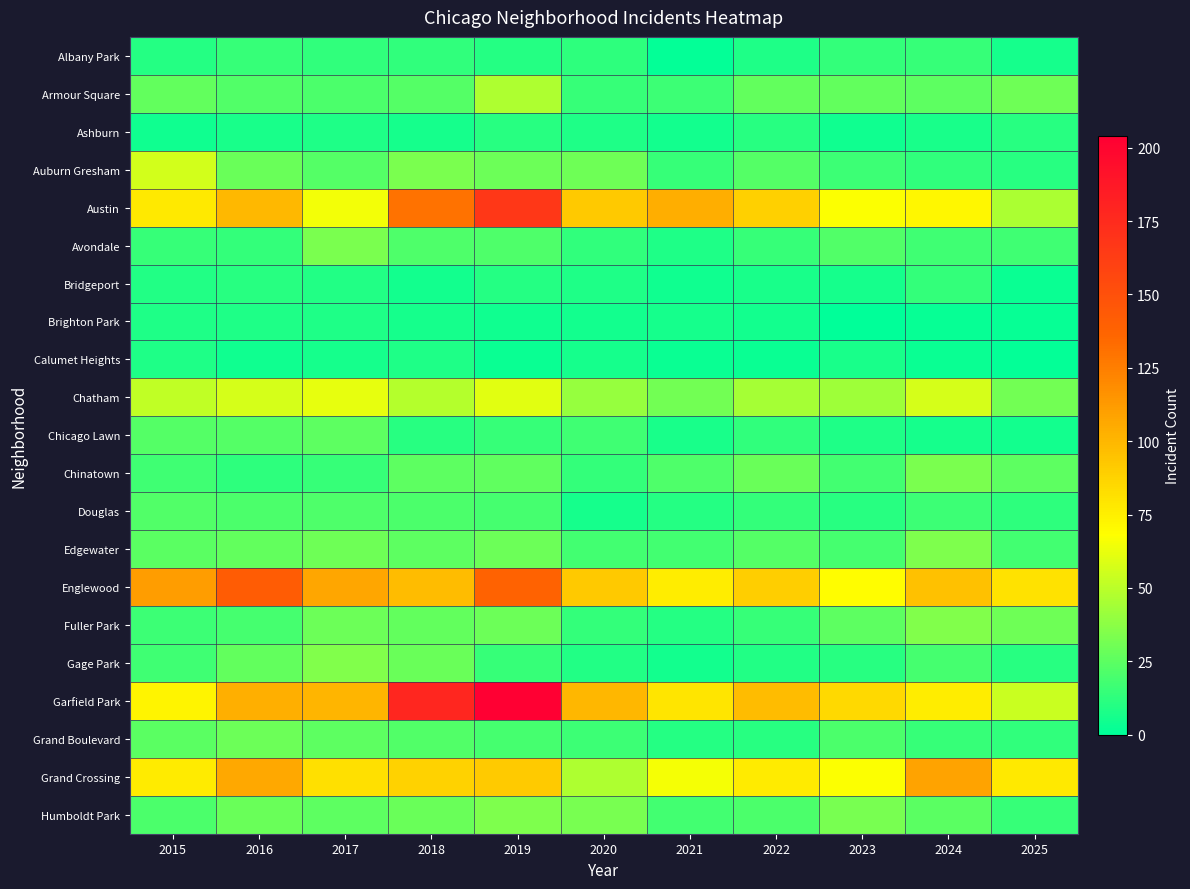

Reading left to right, extract all data points from this chart.

Albany Park: 2015=10	2016=15	2017=13	2018=13	2019=10	2020=12	2021=1	2022=8	2023=14	2024=15	2025=6
Armour Square: 2015=27	2016=22	2017=20	2018=23	2019=47	2020=15	2021=16	2022=27	2023=27	2024=25	2025=30
Ashburn: 2015=4	2016=7	2017=8	2018=6	2019=11	2020=8	2021=5	2022=11	2023=4	2024=7	2025=11
Auburn Gresham: 2015=56	2016=28	2017=23	2018=33	2019=29	2020=30	2021=15	2022=23	2023=16	2024=13	2025=11
Austin: 2015=78	2016=99	2017=65	2018=130	2019=167	2020=92	2021=104	2022=89	2023=67	2024=71	2025=46
Avondale: 2015=15	2016=14	2017=33	2018=21	2019=21	2020=13	2021=8	2022=15	2023=22	2024=17	2025=17
Bridgeport: 2015=9	2016=11	2017=9	2018=5	2019=10	2020=8	2021=4	2022=7	2023=6	2024=14	2025=3
Brighton Park: 2015=8	2016=8	2017=8	2018=6	2019=4	2020=5	2021=6	2022=5	2023=0	2024=2	2025=2
Calumet Heights: 2015=8	2016=4	2017=6	2018=8	2019=3	2020=6	2021=3	2022=3	2023=7	2024=3	2025=1
Chatham: 2015=51	2016=57	2017=62	2018=48	2019=60	2020=40	2021=31	2022=44	2023=43	2024=57	2025=31
Chicago Lawn: 2015=23	2016=23	2017=25	2018=11	2019=15	2020=17	2021=7	2022=13	2023=8	2024=6	2025=5
Chinatown: 2015=17	2016=12	2017=15	2018=25	2019=26	2020=14	2021=21	2022=28	2023=18	2024=33	2025=25
Douglas: 2015=22	2016=20	2017=21	2018=20	2019=19	2020=6	2021=10	2022=14	2023=11	2024=16	2025=12
Edgewater: 2015=24	2016=27	2017=30	2018=25	2019=29	2020=18	2021=18	2022=23	2023=19	2024=34	2025=18
Englewood: 2015=111	2016=142	2017=107	2018=98	2019=138	2020=92	2021=76	2022=90	2023=69	2024=95	2025=81
Fuller Park: 2015=16	2016=19	2017=29	2018=27	2019=29	2020=14	2021=10	2022=15	2023=25	2024=35	2025=30
Gage Park: 2015=17	2016=27	2017=35	2018=28	2019=15	2020=9	2021=5	2022=9	2023=11	2024=19	2025=11
Garfield Park: 2015=73	2016=103	2017=101	2018=178	2019=204	2020=100	2021=79	2022=98	2023=85	2024=76	2025=54
Grand Boulevard: 2015=24	2016=29	2017=25	2018=22	2019=19	2020=16	2021=10	2022=11	2023=20	2024=15	2025=13
Grand Crossing: 2015=77	2016=106	2017=82	2018=88	2019=91	2020=47	2021=66	2022=77	2023=67	2024=109	2025=78
Humboldt Park: 2015=20	2016=28	2017=25	2018=28	2019=34	2020=32	2021=18	2022=20	2023=32	2024=24	2025=15